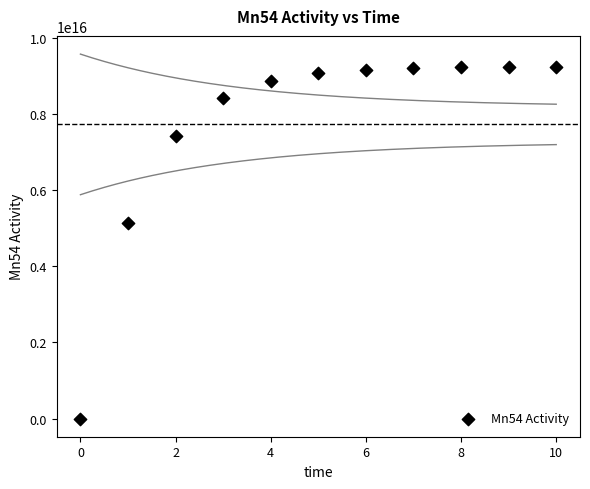

What Y value in the scatter plot is closest to 4618965711407801?

5134565317610195